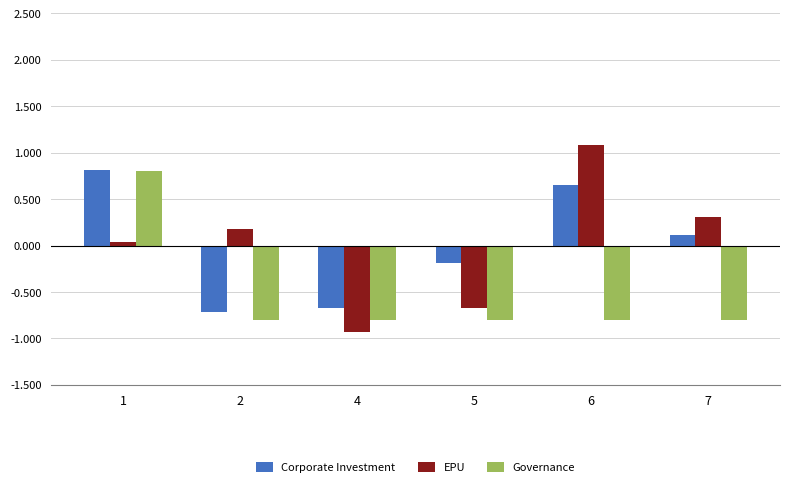

Read the Governance value at 4.

-0.8